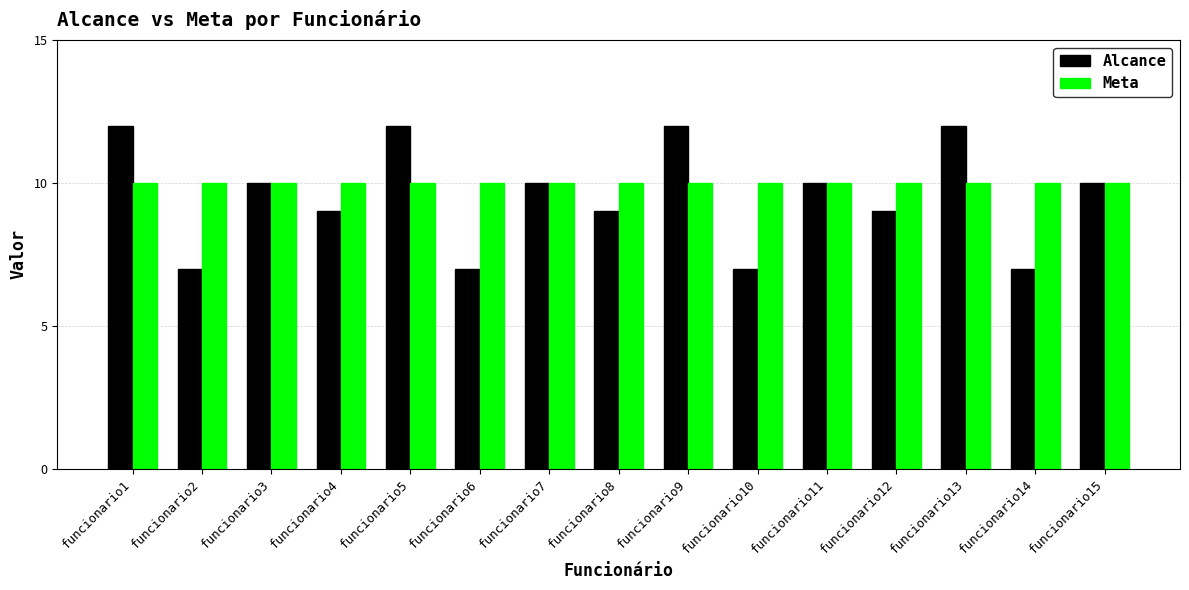

Reading left to right, list all the values displayed in this chart.

Alcance: 12	7	10	9	12	7	10	9	12	7	10	9	12	7	10
Meta: 10	10	10	10	10	10	10	10	10	10	10	10	10	10	10